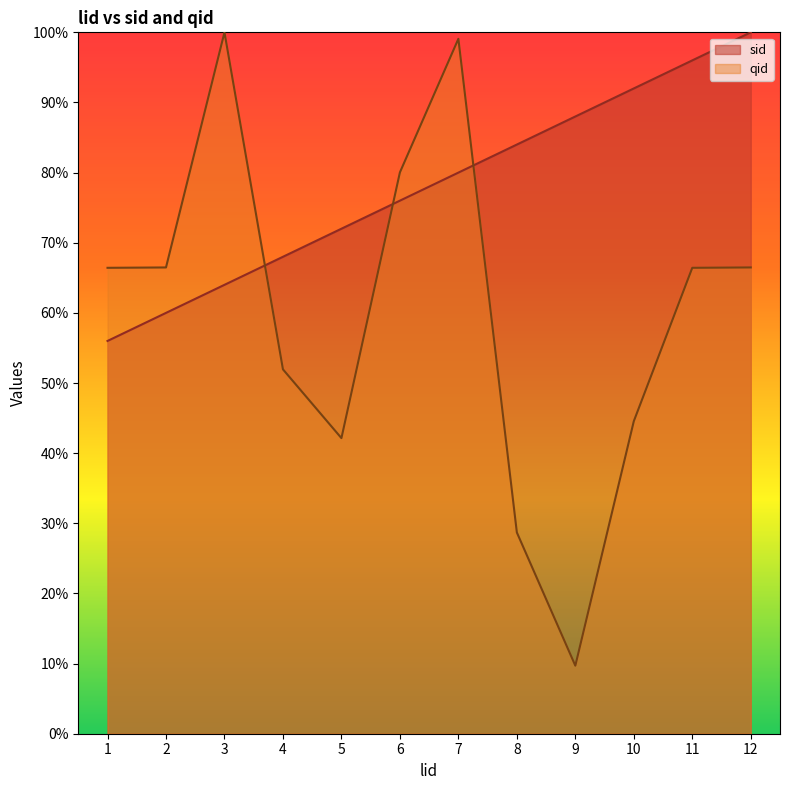

At which category is the sum across all series the highest?

7